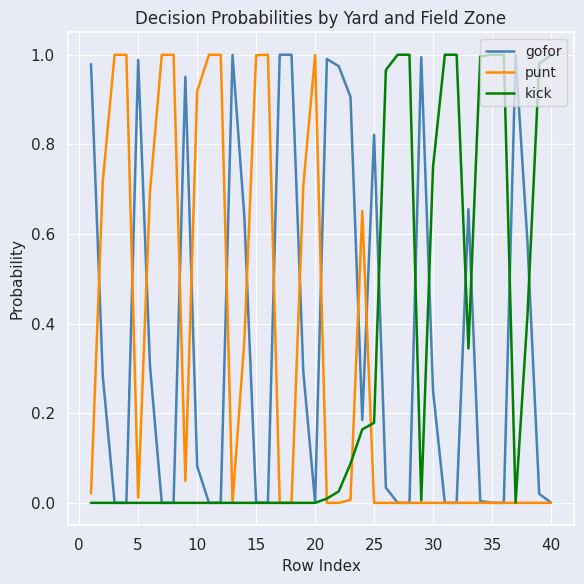

True or false: kick has a value of 0.3 at 25.

False